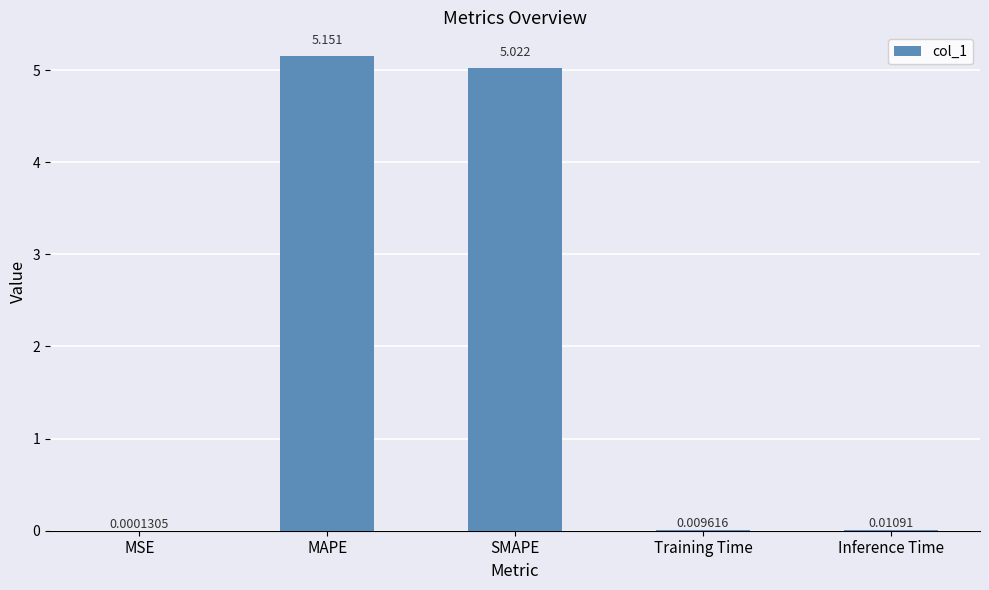

What is the change in value from MAPE to Training Time?

-5.1